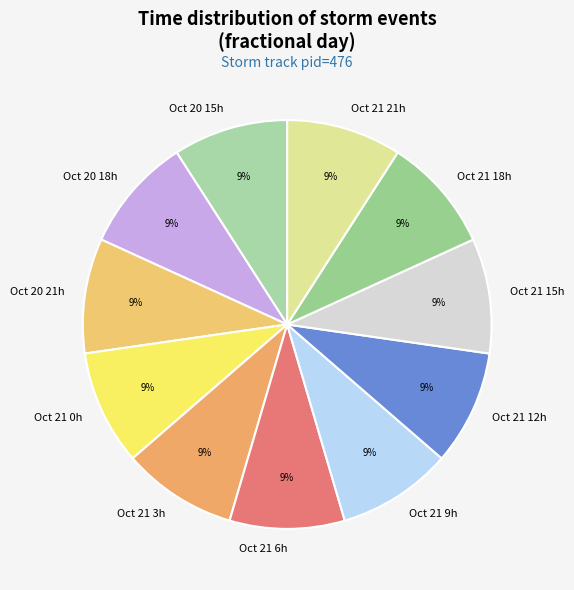

Is Oct 20 21h the majority of the pie?

No